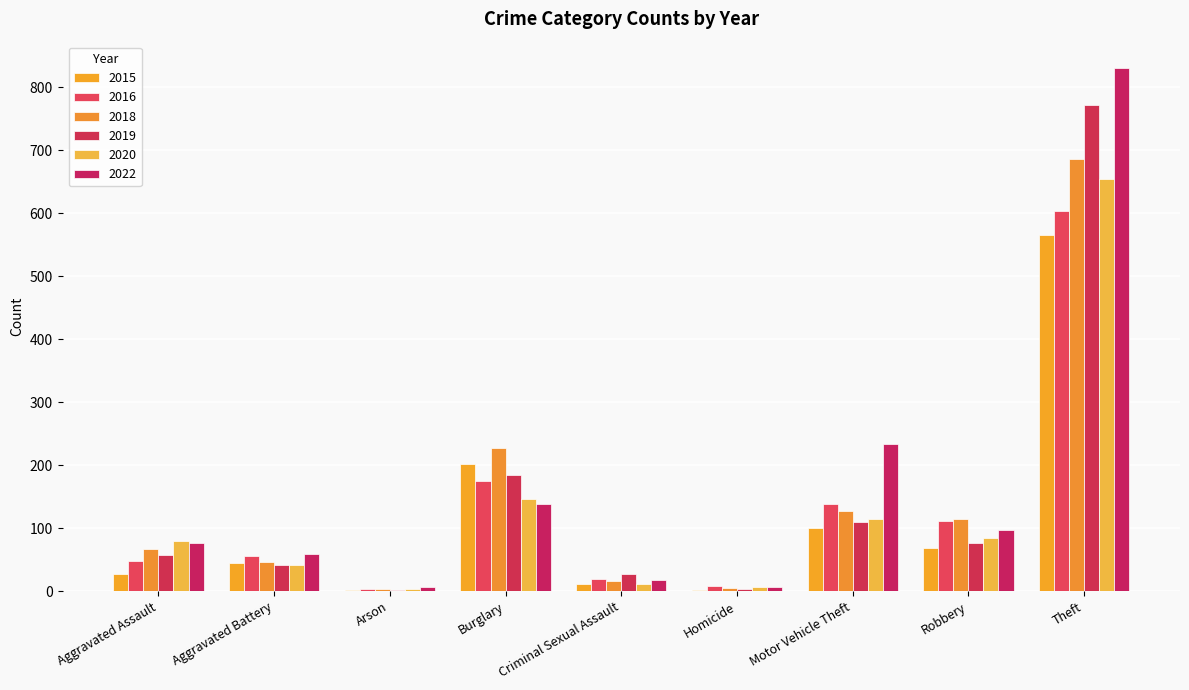

Rank the series at Aggravated Assault from highest to lowest value.

2020, 2022, 2018, 2019, 2016, 2015